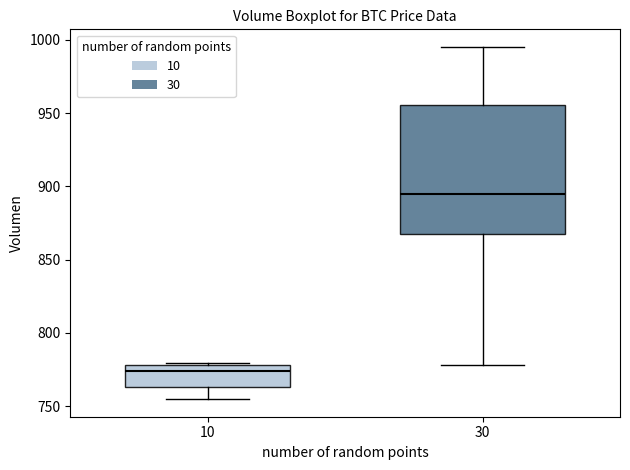

Which box's median line is the highest?

30